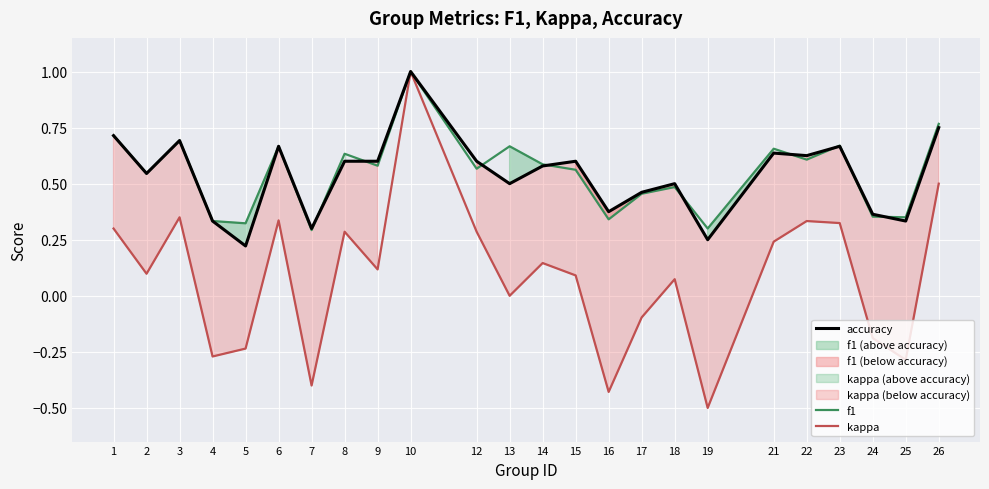

Which series changed the most between 7 and 24?

kappa